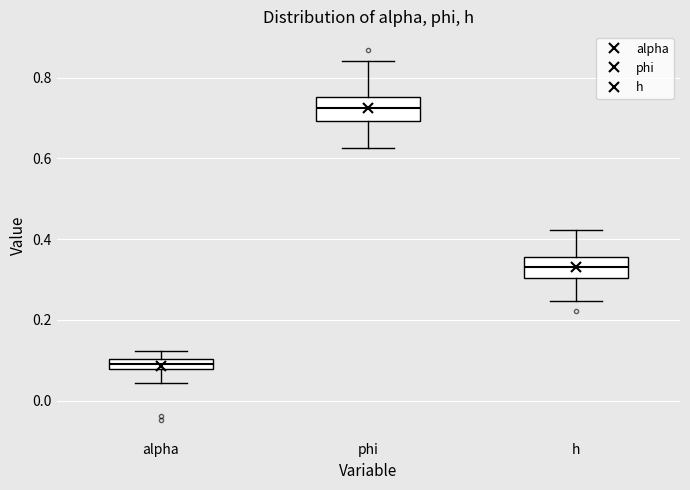

Which box has the lowest median line?

alpha